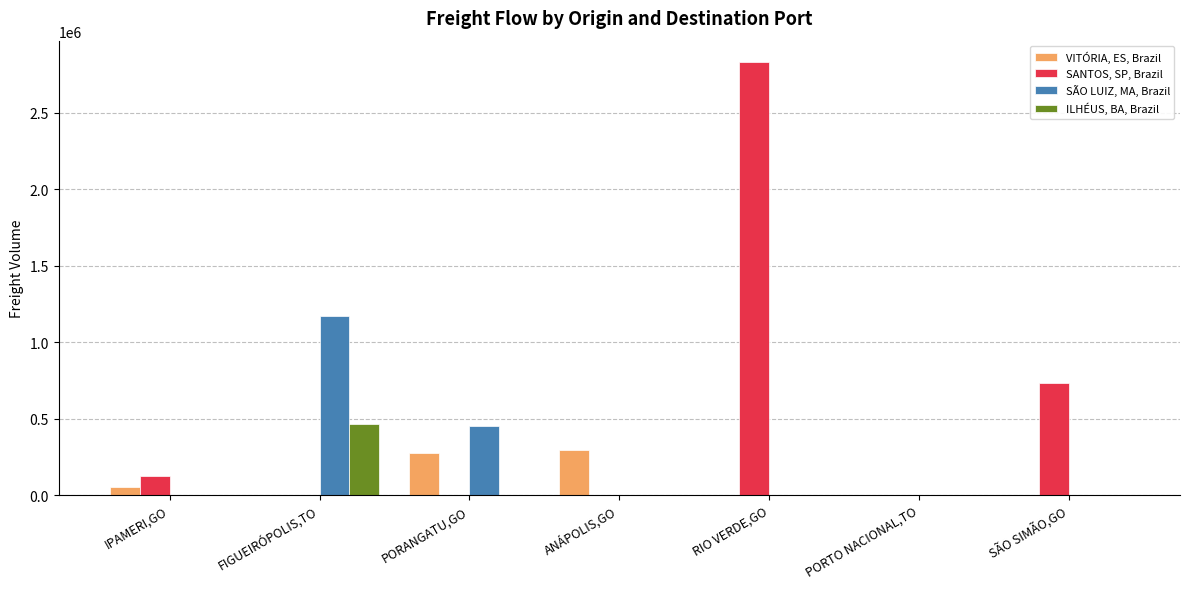

Between PORANGATU,GO and SÃO SIMÃO,GO, which series saw the biggest shift?

SANTOS, SP, Brazil